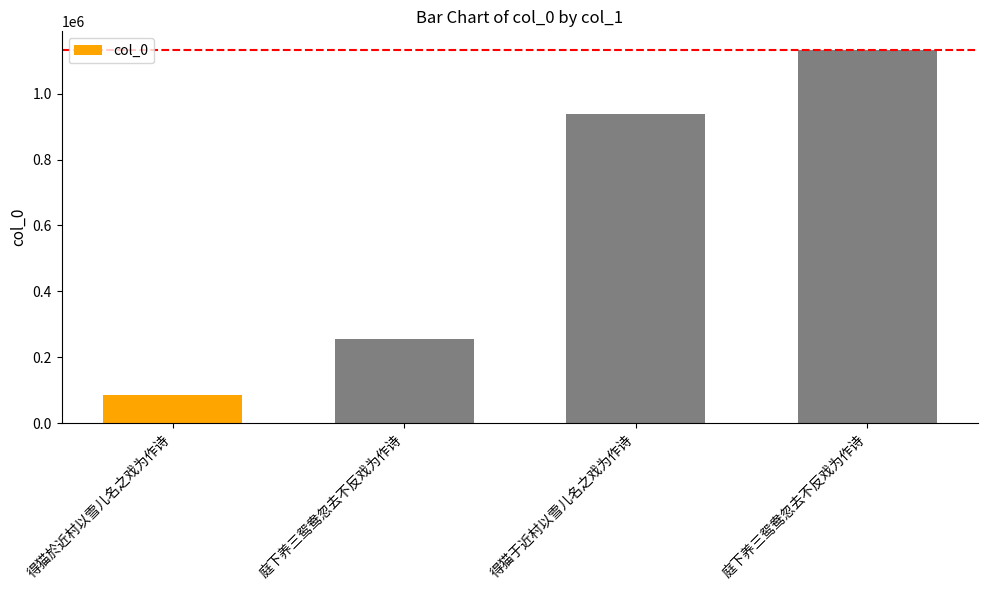

How many bars are there in total?

4